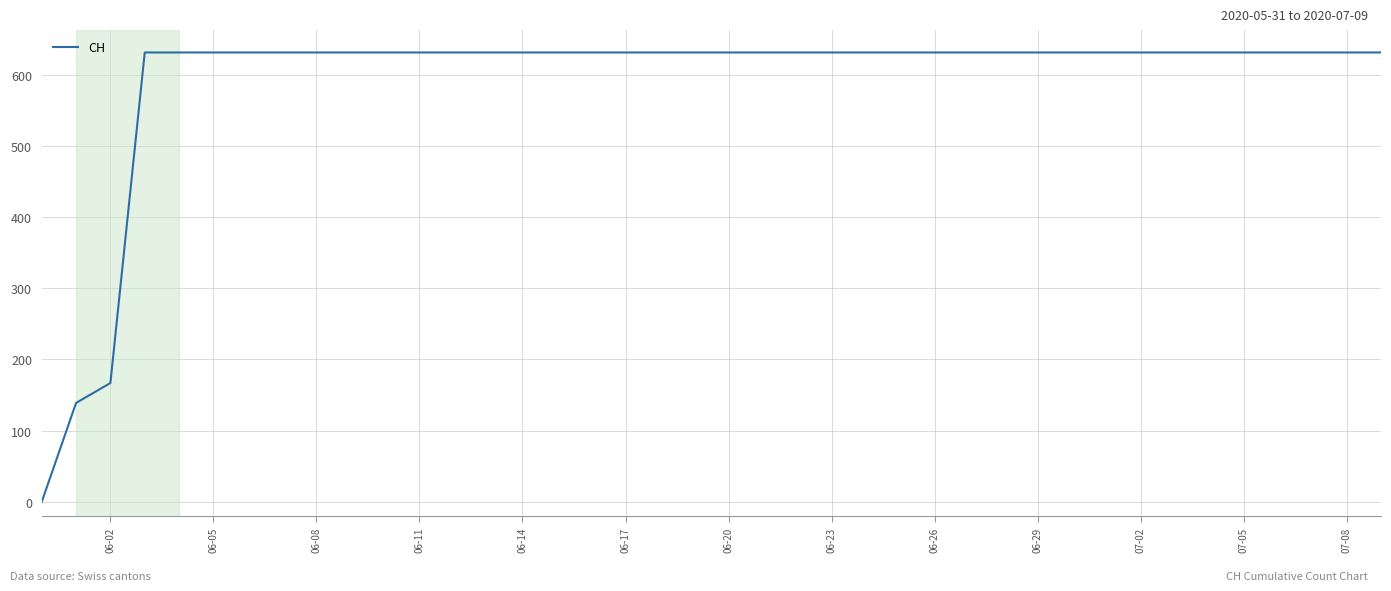

What is the difference between the maximum and minimum values?

631